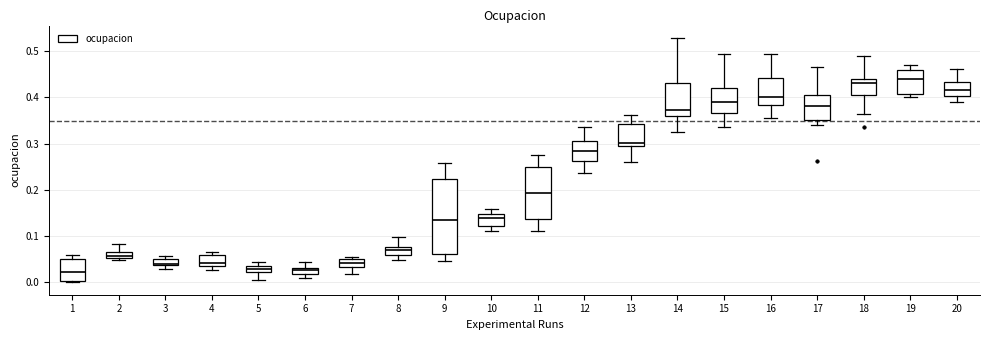

Where is the upper edge of the box at x = 5 on the y-axis? The values are not printed on the chart, so give them approximately, as read against the axis.

0.04